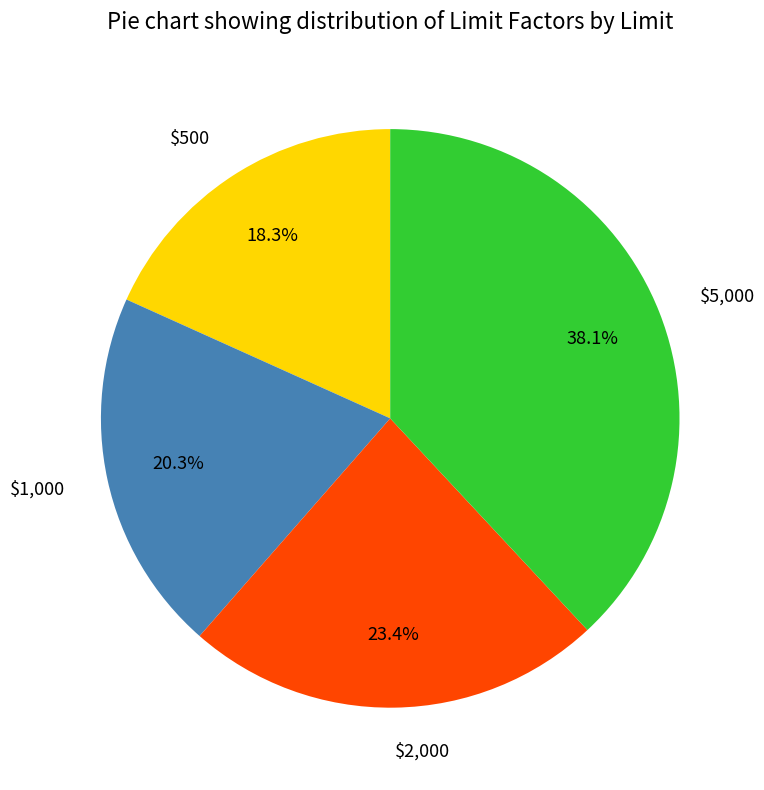

The $500 slice represents 31% of the pie. True or false?

False